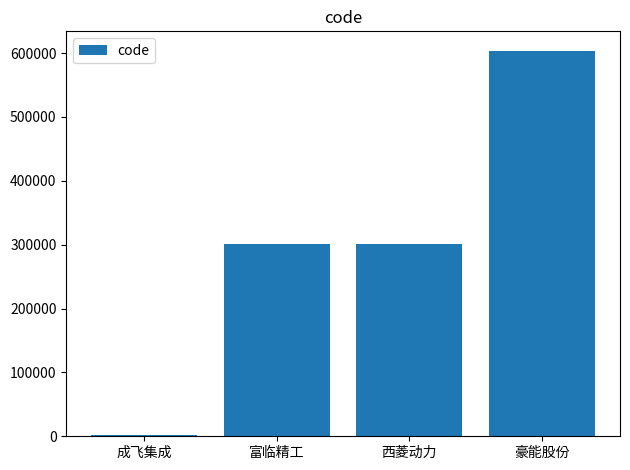

Count the number of categories in the chart.

4